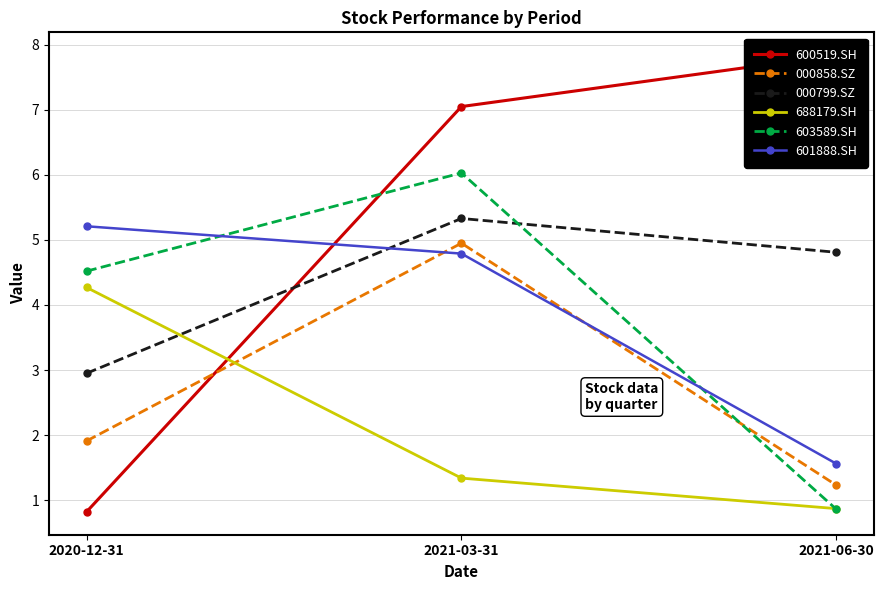

List the labels in order of 601888.SH value, smallest first.

2021-06-30, 2021-03-31, 2020-12-31